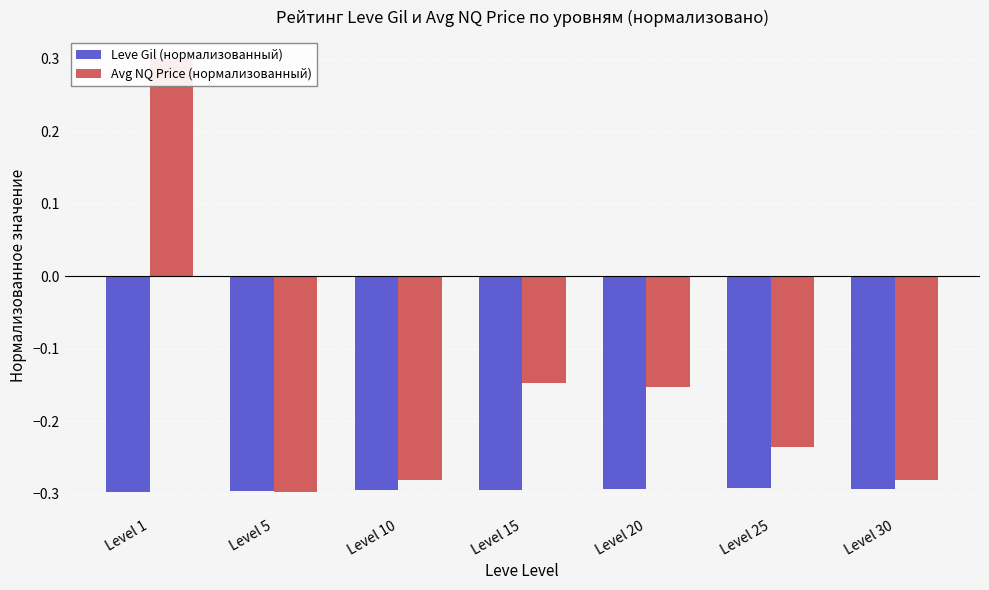

At which category is the sum across all series the highest?

Level 1